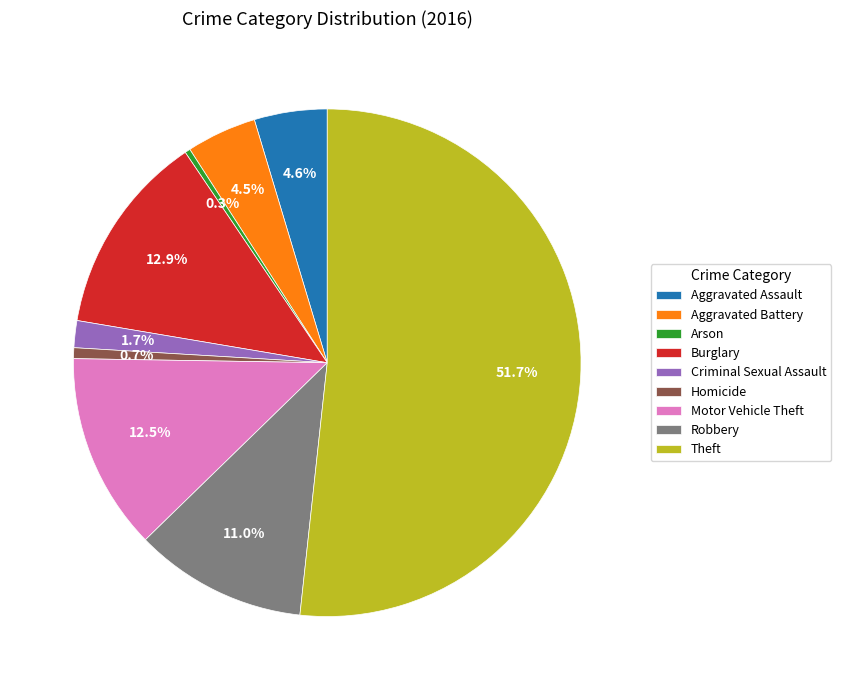

Between Homicide and Burglary, which is larger?

Burglary